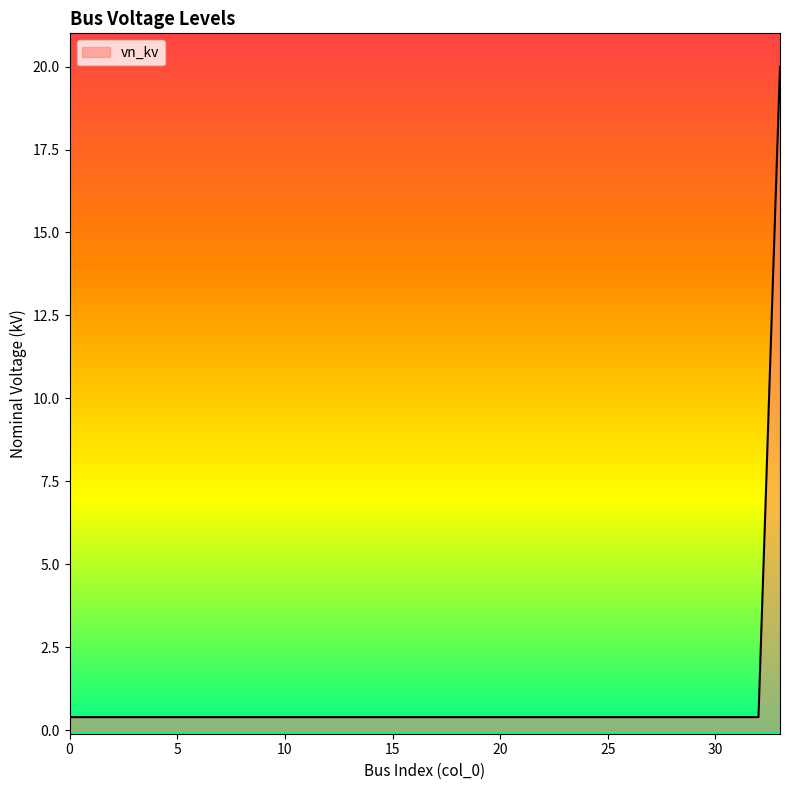

What is the greatest value displayed?

20.0